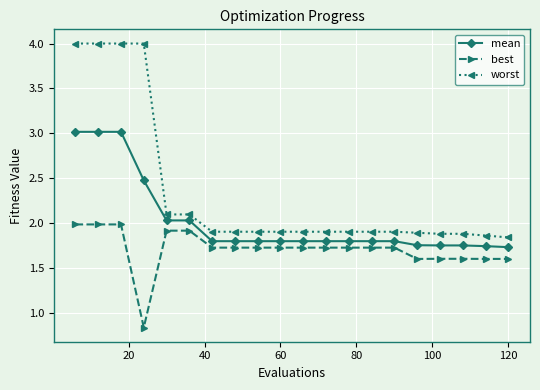

What is the maximum value shown in the chart?

4.0